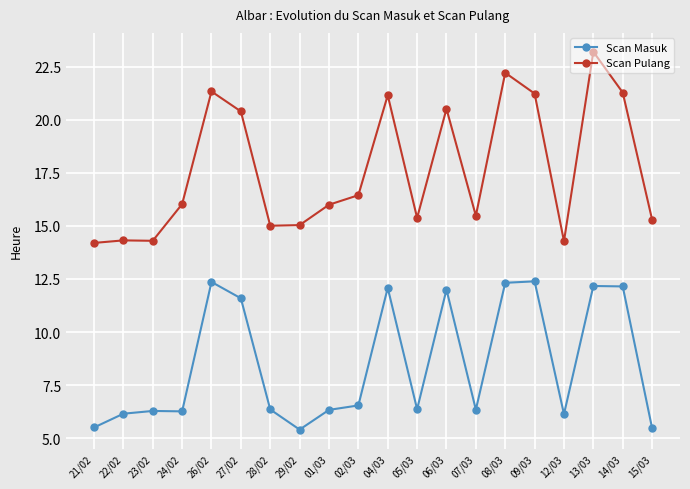

True or false: Scan Masuk has more than 1 points higher than both neighbors.

True